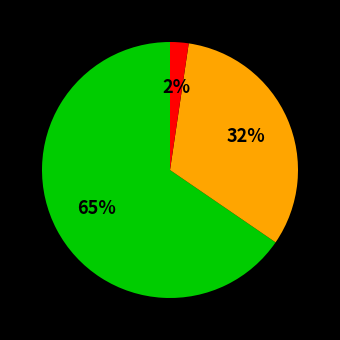

To the nearest percent, what is the average slice percentage?

33%